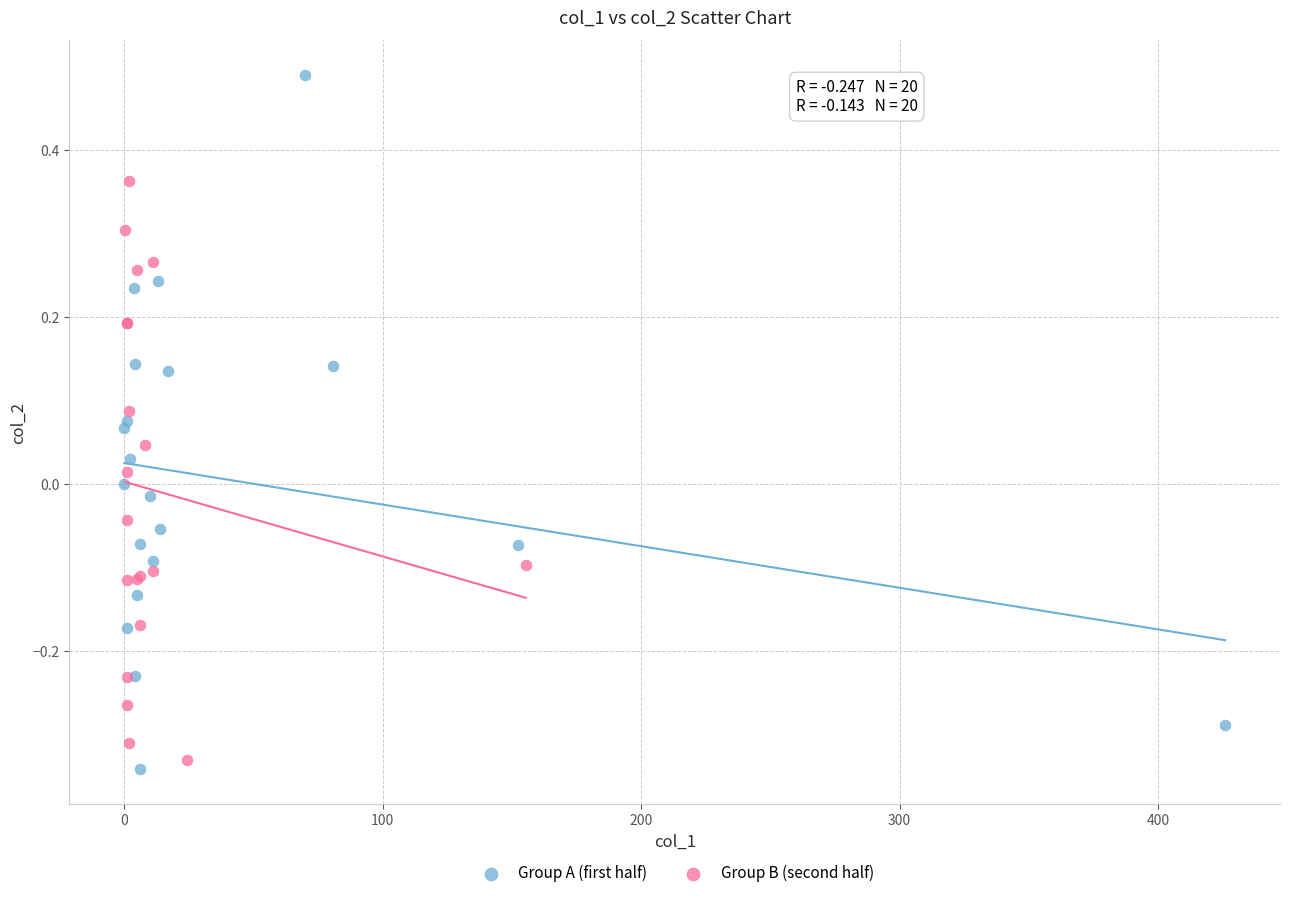

What are all the series names shown in the legend?

Group A (first half), Group B (second half)